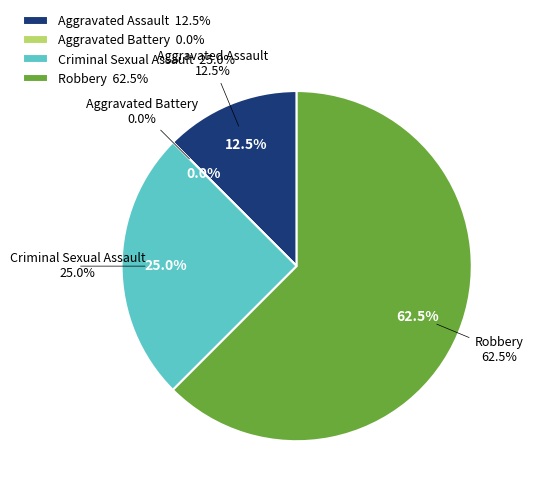

To the nearest percent, what is the difference between the largest and smallest slice percentages?

62%